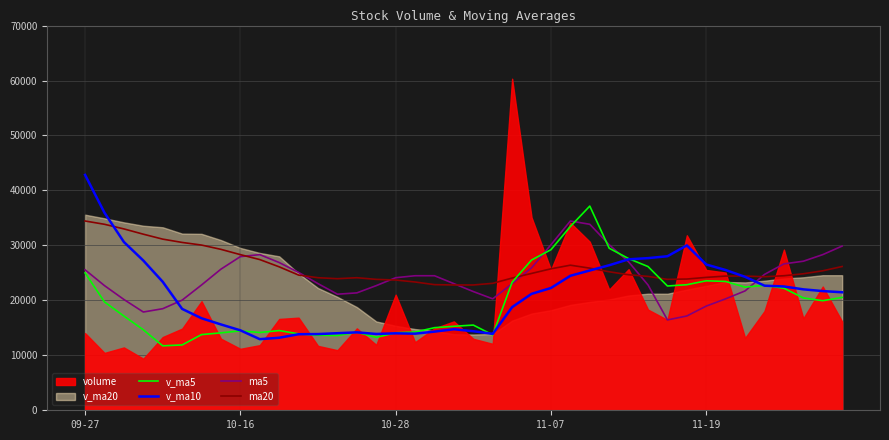

What is the maximum value for ma5?

34440.0